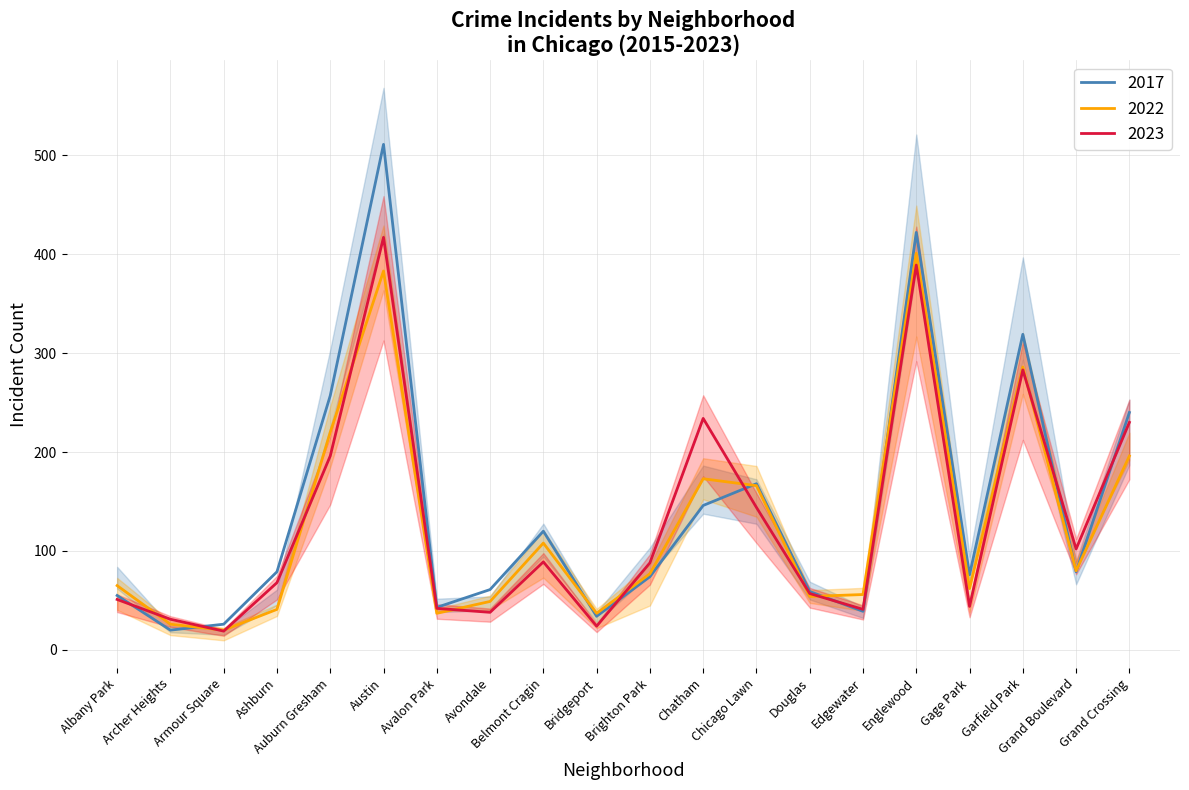

Rank the series at Grand Crossing from highest to lowest value.

2016, 2023, 2015